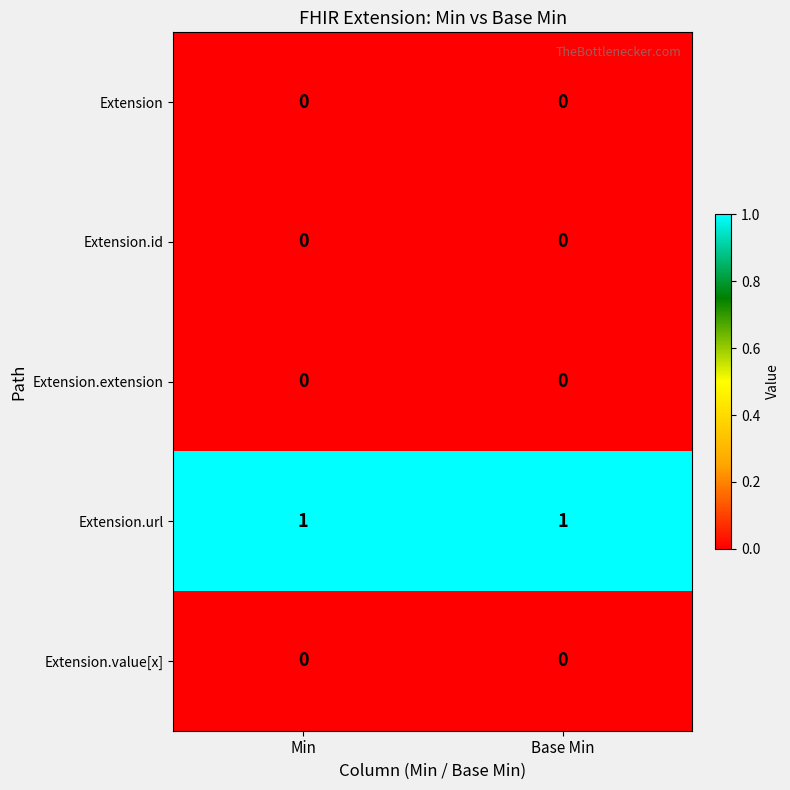

How many distinct data groups are displayed?

5